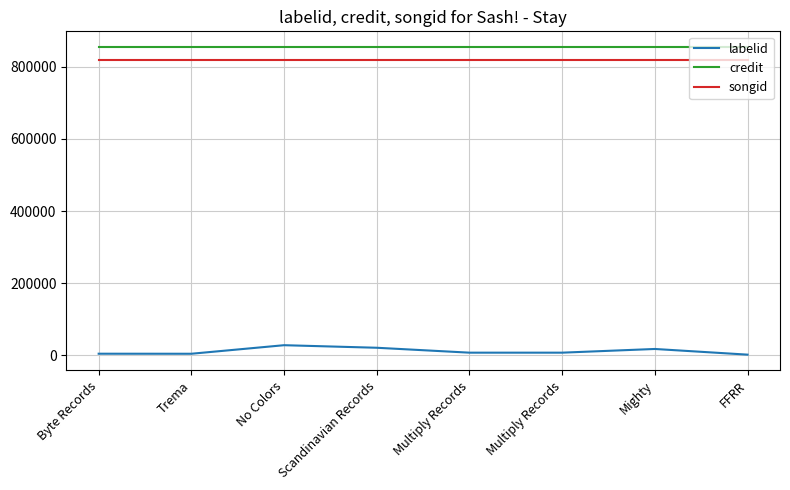

True or false: labelid has a value of 7328 at Multiply Records.

True